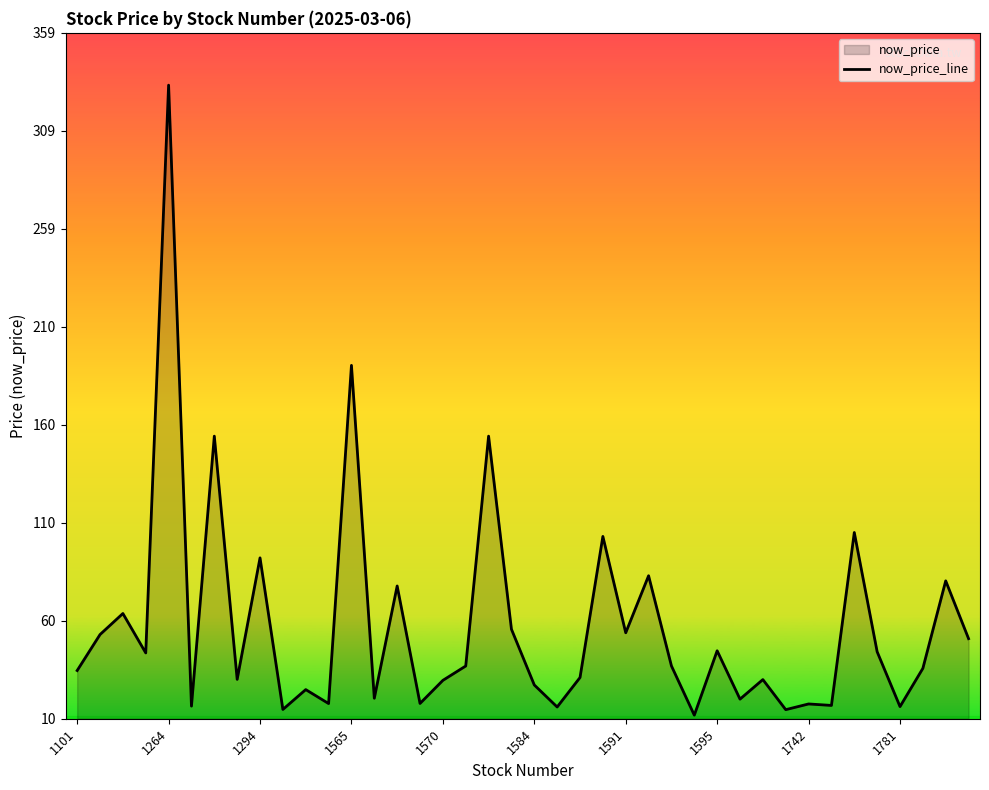

How many series are shown in this chart?

1